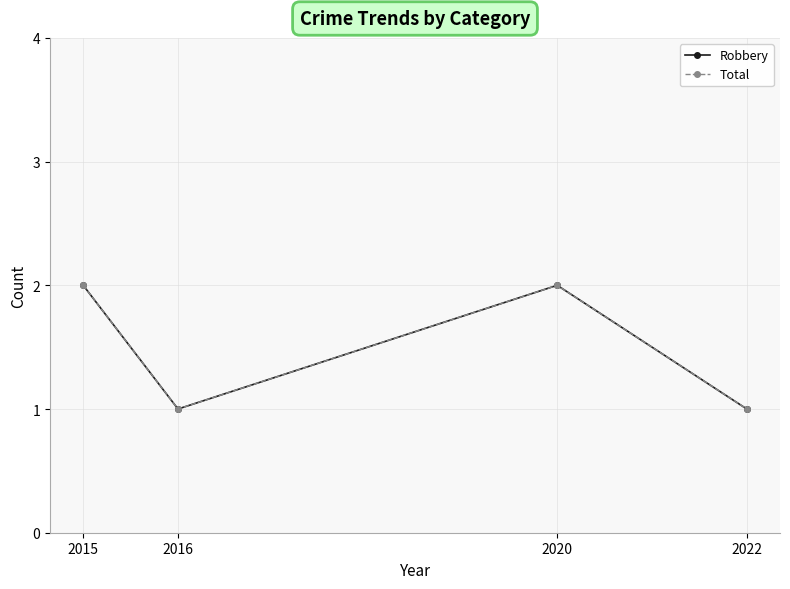

What value does the Robbery series have at 2020?

2